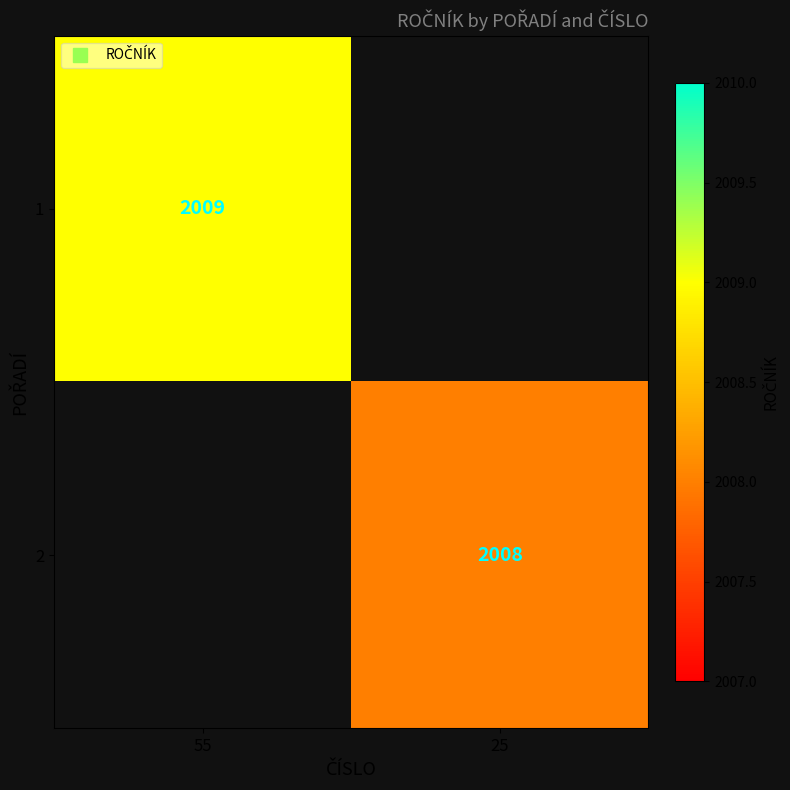

True or false: 2 has a value of 2008.0 at 25.

True